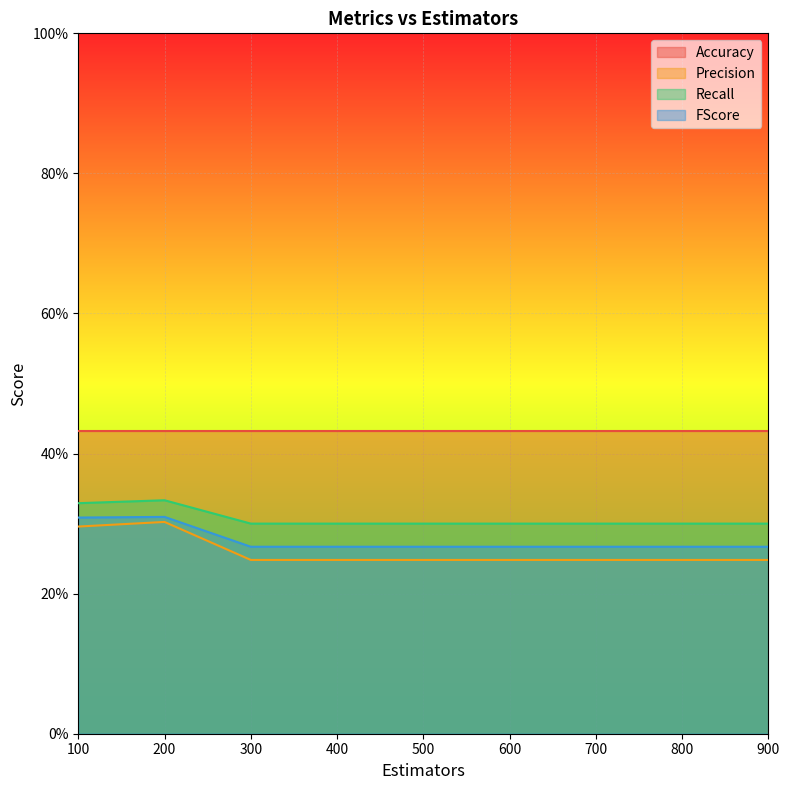

What is the sum of all Recall values?

2.8